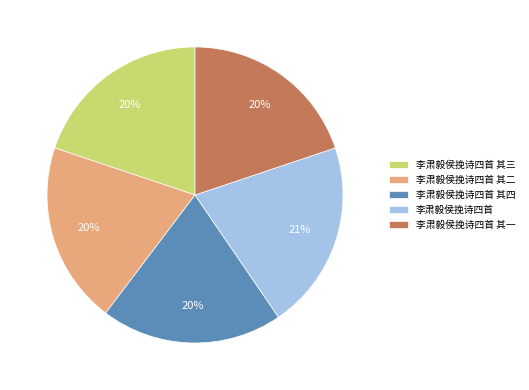

What is the ratio of the value at 李肃毅侯挽诗四首 其三 to the value at 李肃毅侯挽诗四首 其四?

1.0